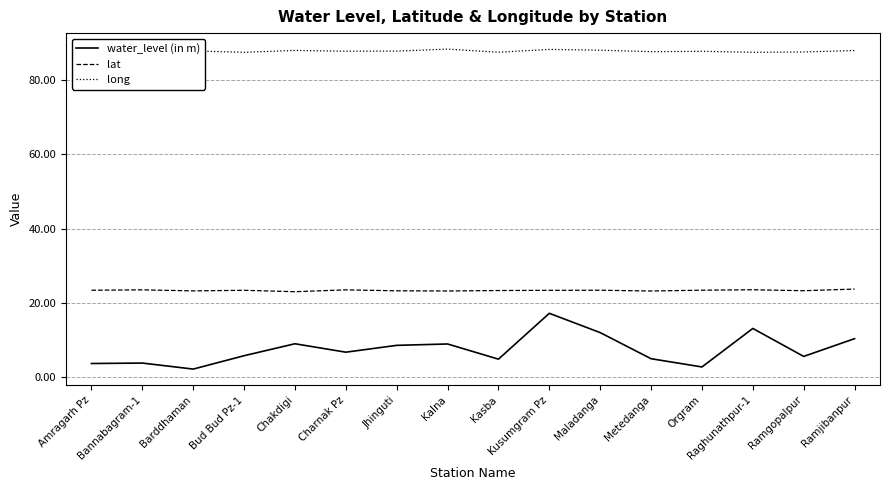

The value of water_level (in m) at Chakdigi is 9.0. True or false?

True